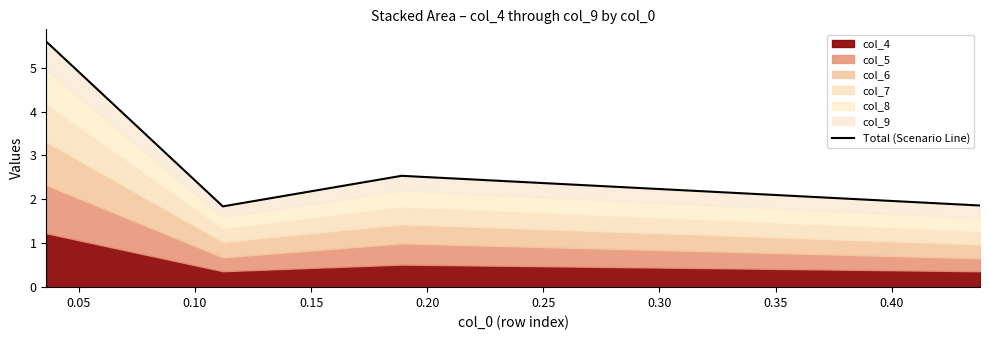

Reading left to right, transcribe all the data shown in this chart.

5.6	1.8	2.5	1.9